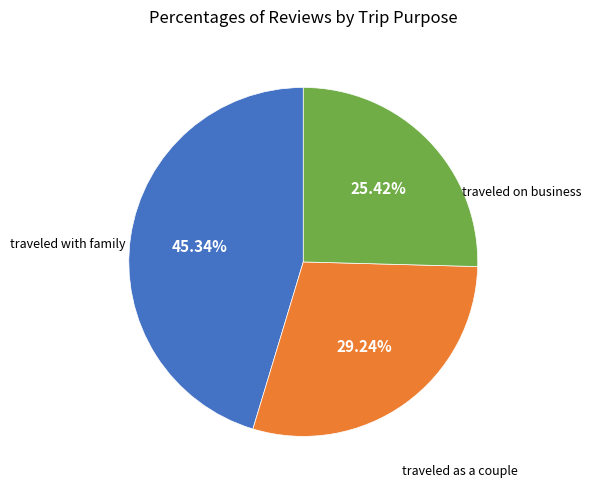

What is the total percentage of traveled as a couple and traveled on business?

70.8%